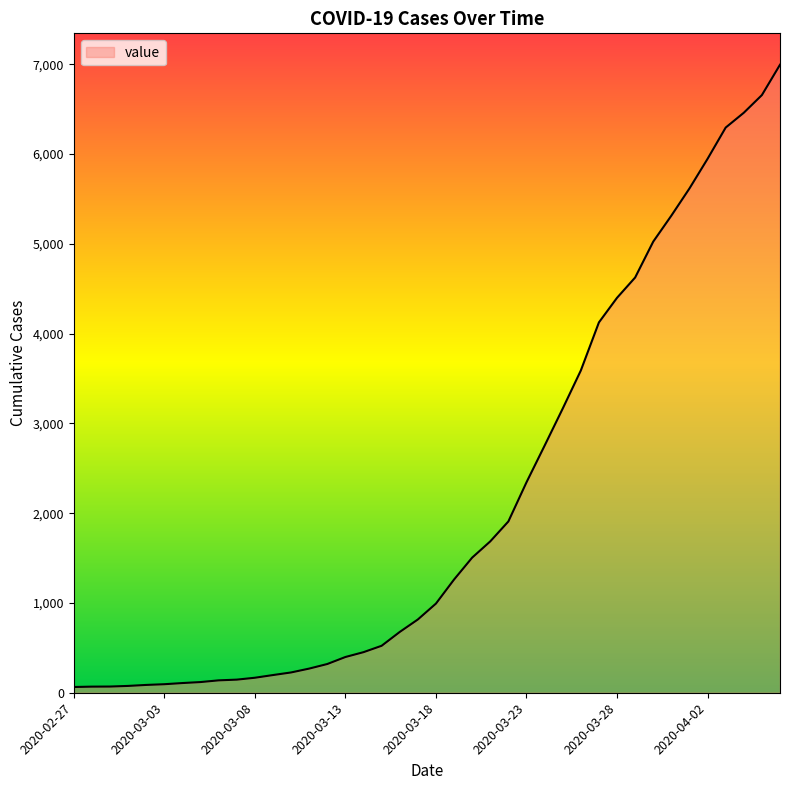

What is the maximum value shown in the chart?

6995